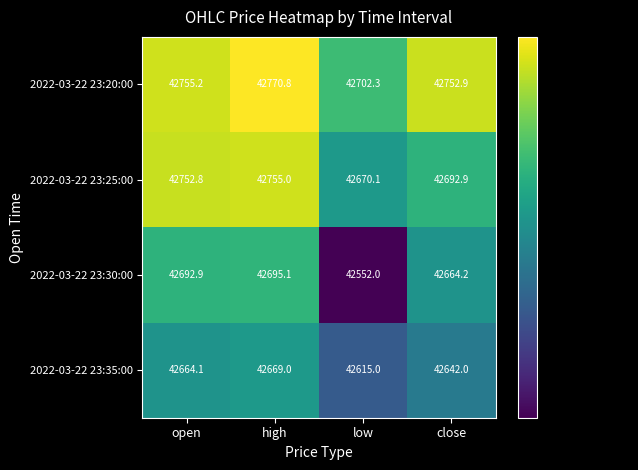

At which category does the chart reach its peak across all series?

high